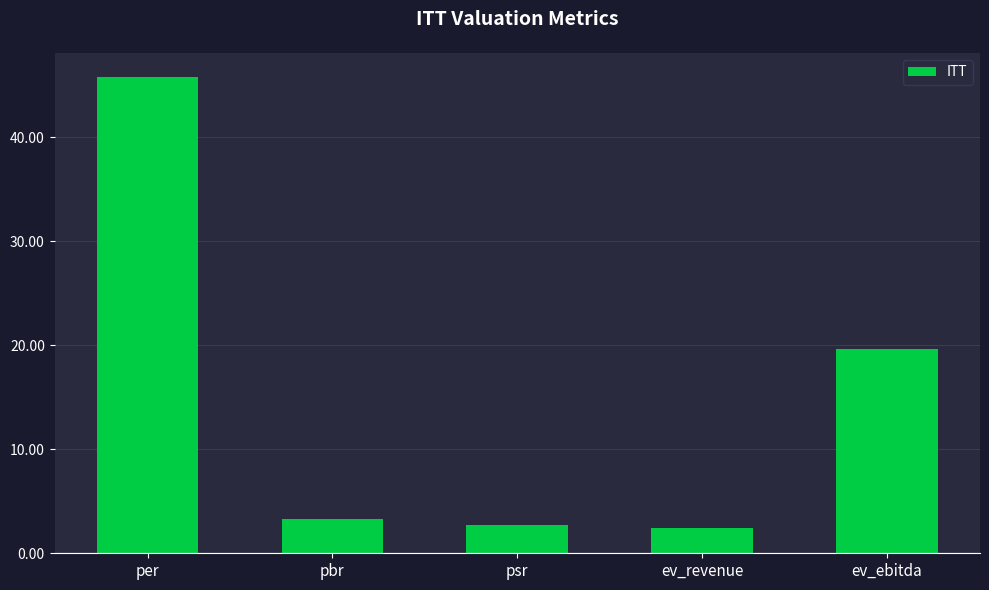

At which category does the chart reach its peak across all series?

per